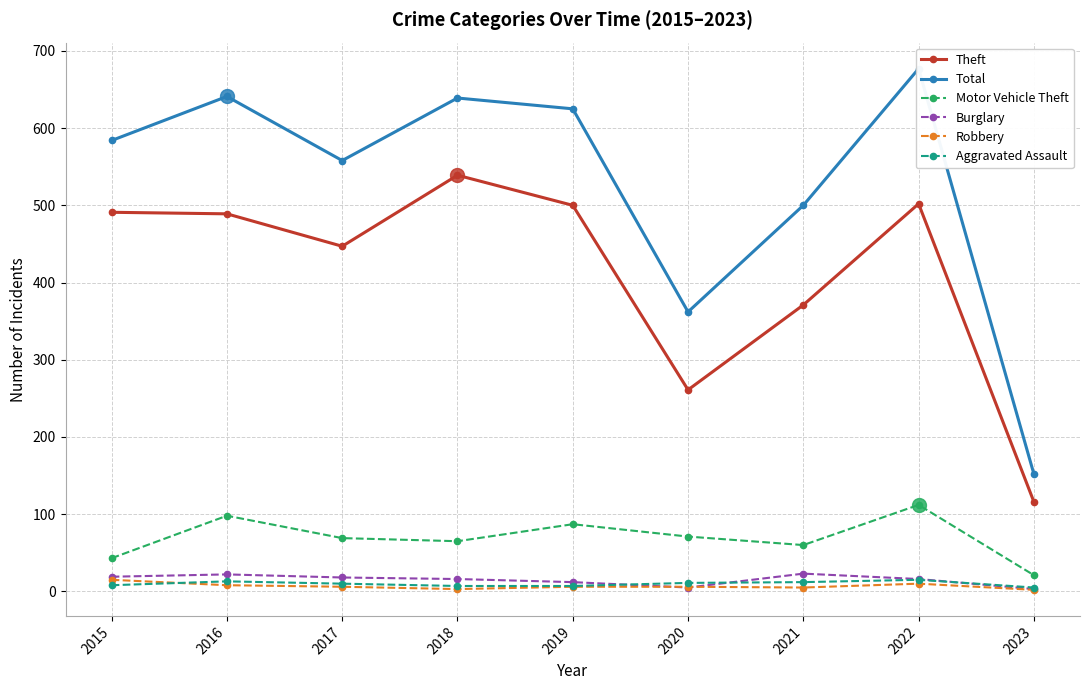

At which category is the sum across all series the highest?

2022